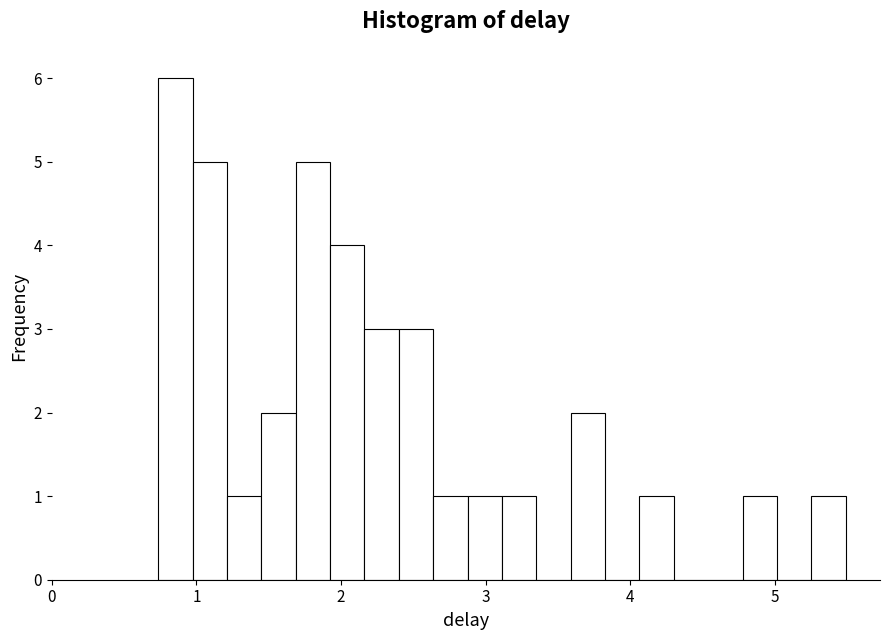

Read against the x-axis, roughly where is the centre of the tallest bar?

0.9